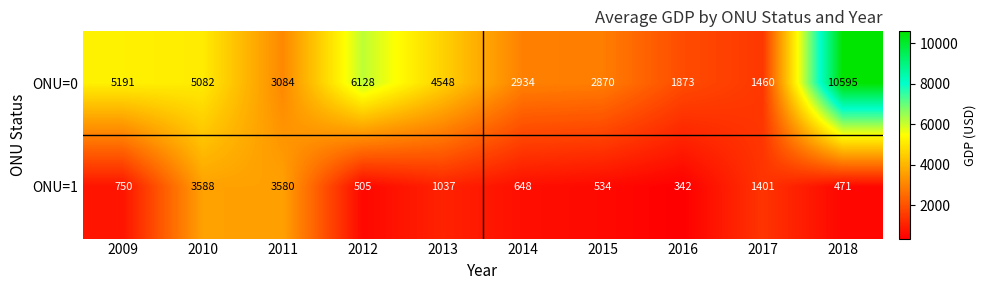

Reading left to right, what are all the values shown in this chart?

ONU=0: 5191	5082	3084	6128	4548	2934	2870	1873	1460	10595
ONU=1: 750	3588	3580	505	1037	648	534	342	1401	471